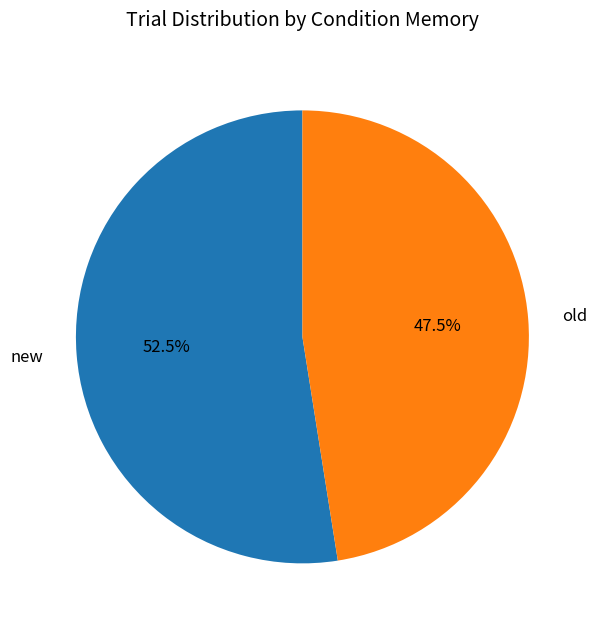

Does any single category account for the majority?

Yes